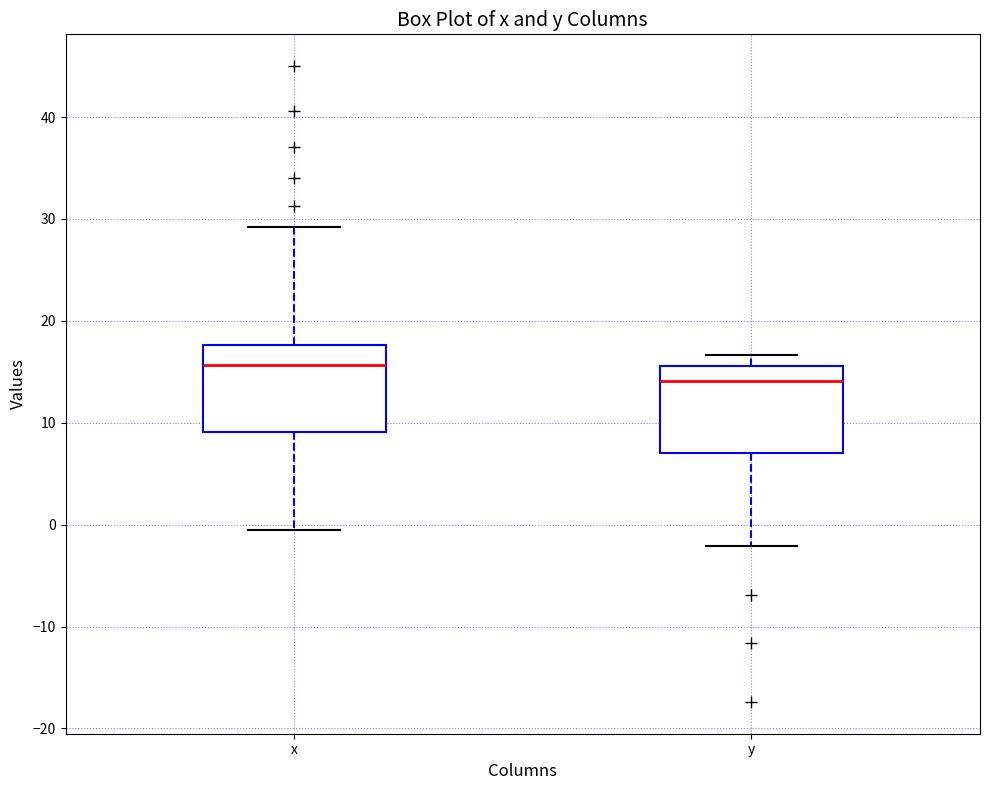

Reading left to right, read every box against the y-axis: the position of its median line, the range the box covers, and the ends of its whiskers. The values are not printed on the chart, so give them approximately, as read against the axis.

x: median 16, box 9 to 18, whiskers 0 to 29
y: median 14, box 7 to 16, whiskers -2 to 17